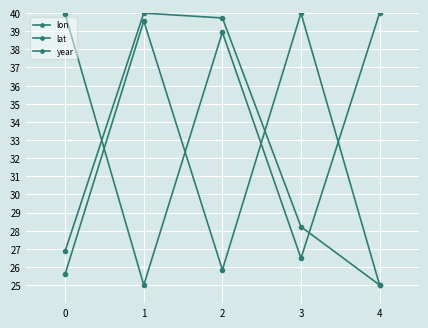

List the labels in order of year value, largest first.

1, 2, 3, 0, 4